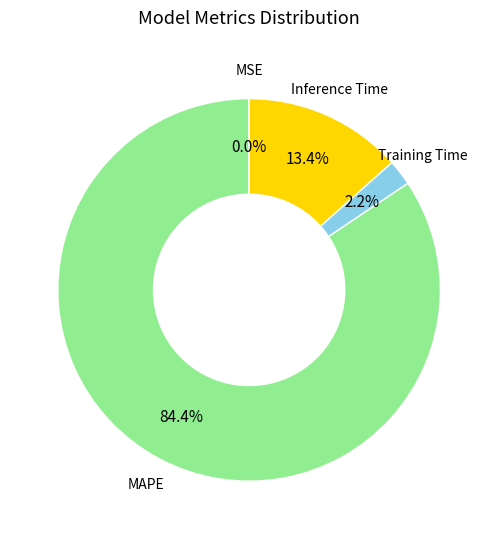

Which slice is the largest?

MAPE